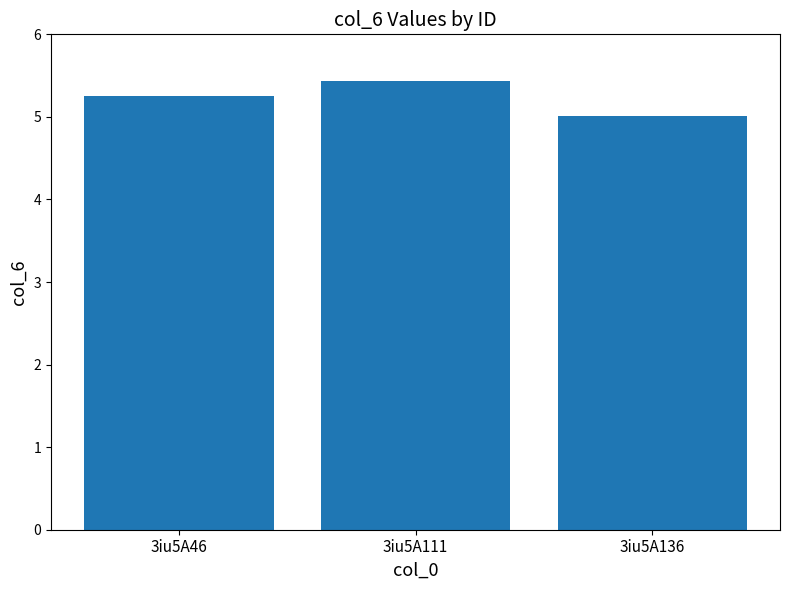

What is the value of the 2nd bar from the left?

5.4